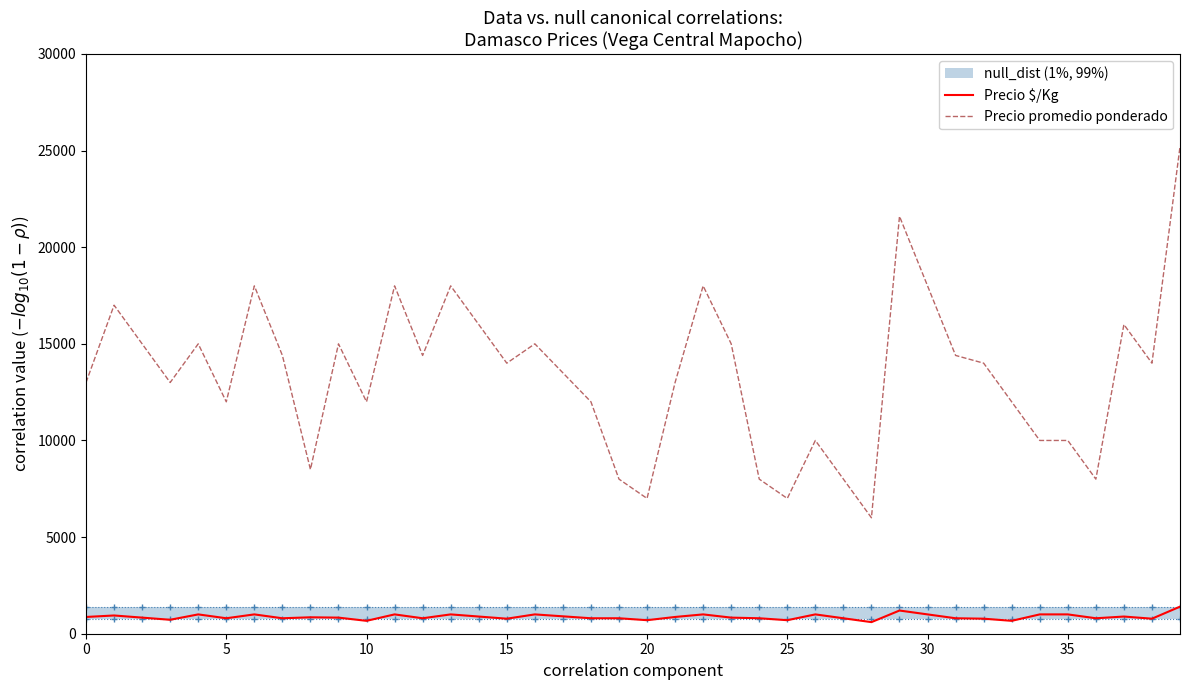

At how many categories does at least one series exceed 21818?

1